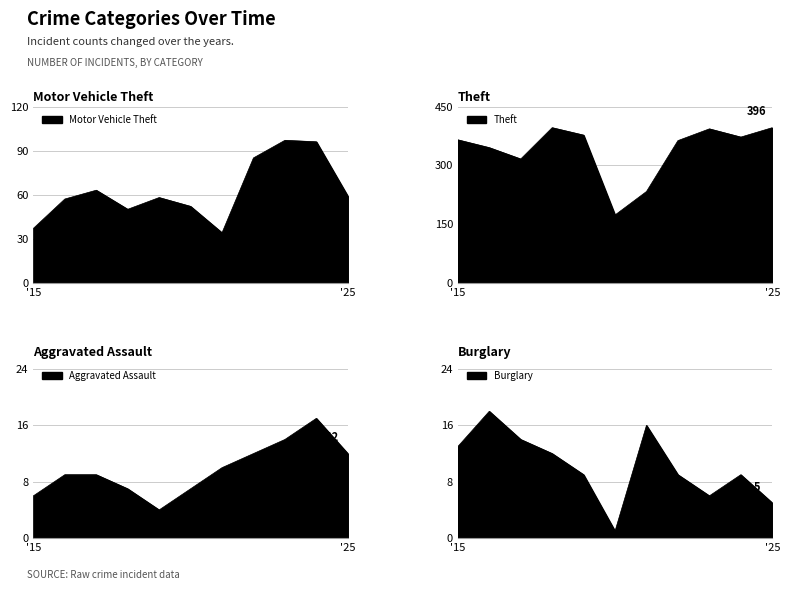

How many lines are shown in the chart?

4